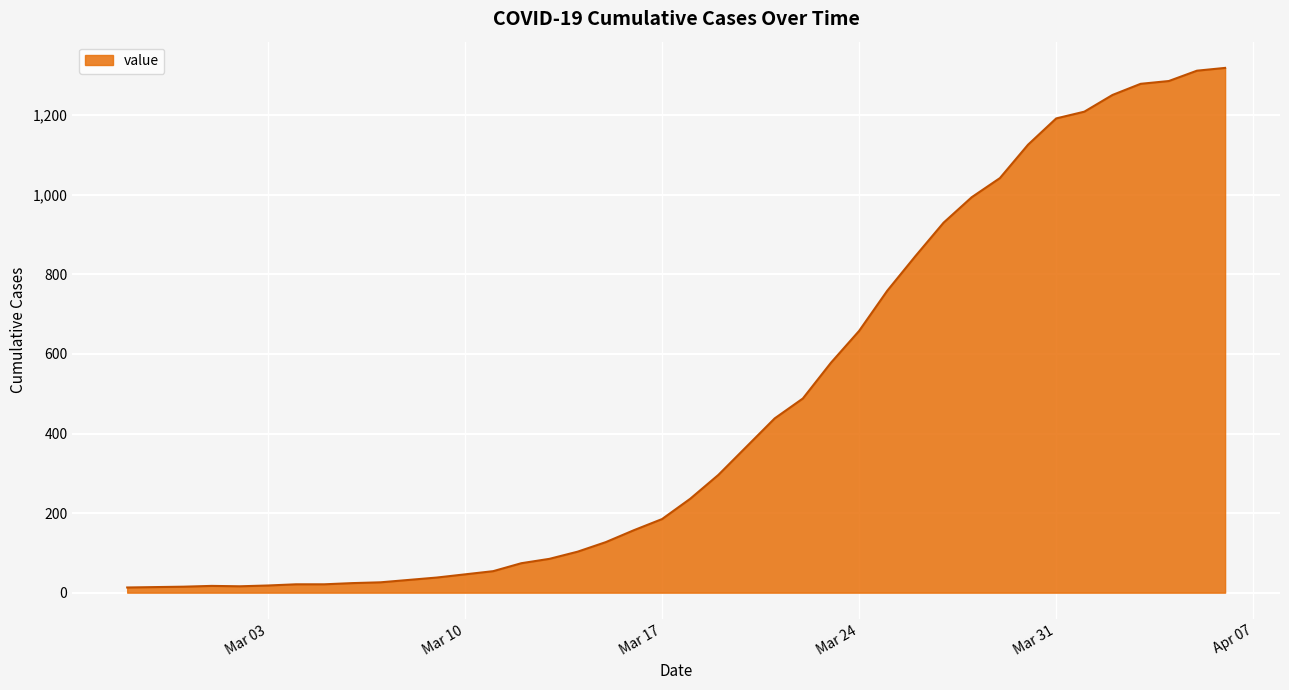

What is the greatest value displayed?

1319